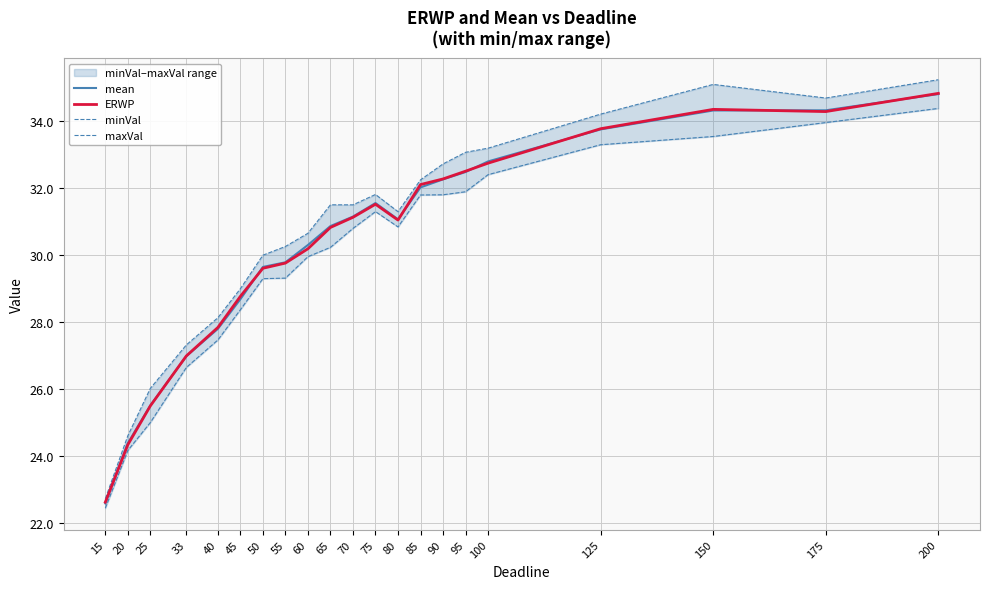

Reading right to left, what are all the values shown in this chart?

mean: 200=34.8	175=34.3	150=34.3	125=33.8	100=32.8	95=32.5	90=32.3	85=32.0	80=31.1	75=31.6	70=31.1	65=30.9	60=30.3	55=29.8	50=29.6	45=28.7	40=27.8	33=27.0	25=25.5	20=24.4	15=22.6
ERWP: 200=34.8	175=34.3	150=34.3	125=33.8	100=32.7	95=32.5	90=32.3	85=32.1	80=31.0	75=31.5	70=31.1	65=30.8	60=30.2	55=29.8	50=29.6	45=28.8	40=27.8	33=27.0	25=25.5	20=24.3	15=22.6
minVal: 200=34.4	175=34.0	150=33.5	125=33.3	100=32.4	95=31.9	90=31.8	85=31.8	80=30.8	75=31.3	70=30.8	65=30.2	60=30.0	55=29.3	50=29.3	45=28.4	40=27.5	33=26.7	25=25.0	20=24.2	15=22.5
maxVal: 200=35.2	175=34.7	150=35.1	125=34.2	100=33.2	95=33.1	90=32.7	85=32.2	80=31.3	75=31.8	70=31.5	65=31.5	60=30.7	55=30.3	50=30.0	45=29.0	40=28.1	33=27.3	25=26.0	20=24.6	15=22.7